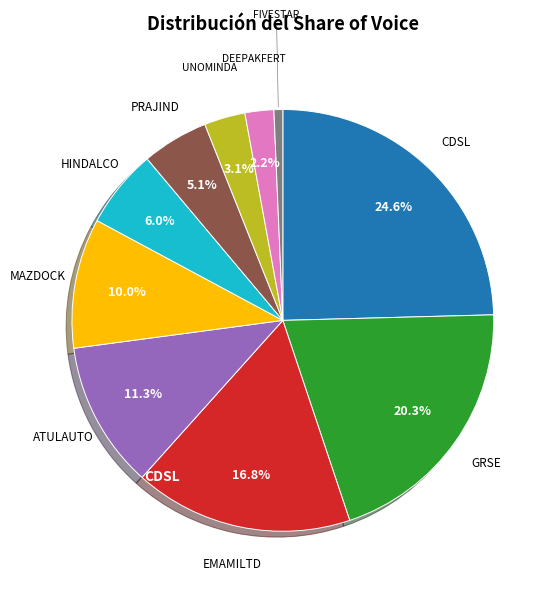

Does any single category account for the majority?

No